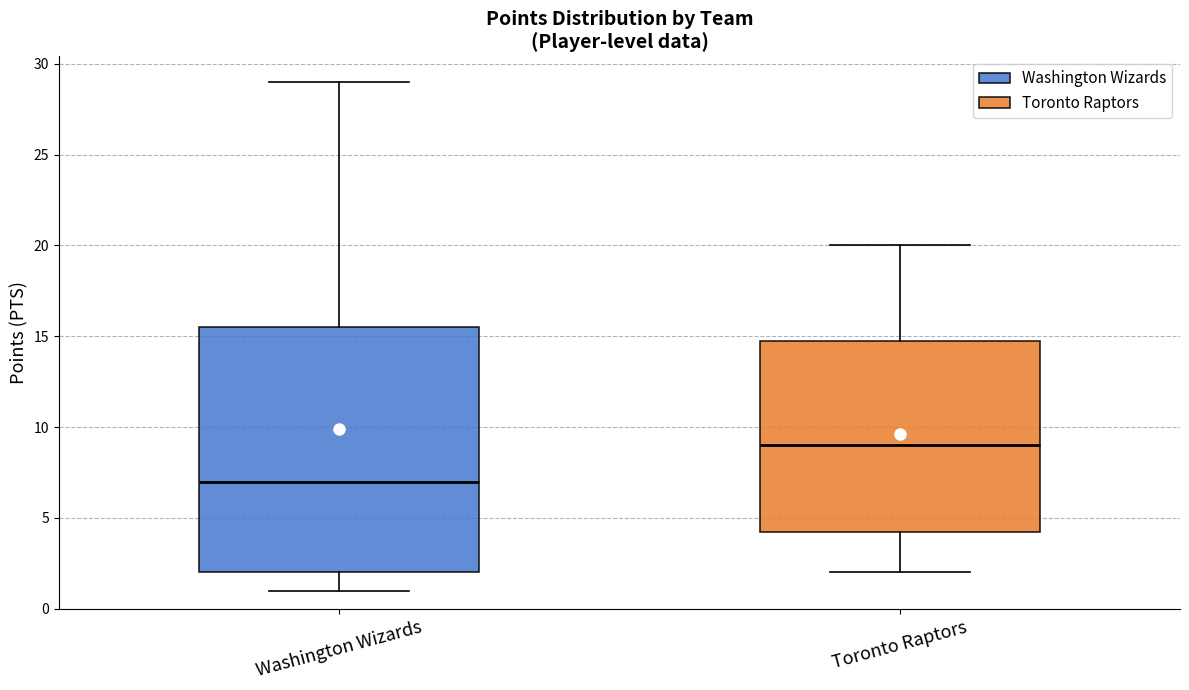

Where does the upper whisker of the box for Washington Wizards end on the y-axis? The values are not printed on the chart, so give them approximately, as read against the axis.

29.0